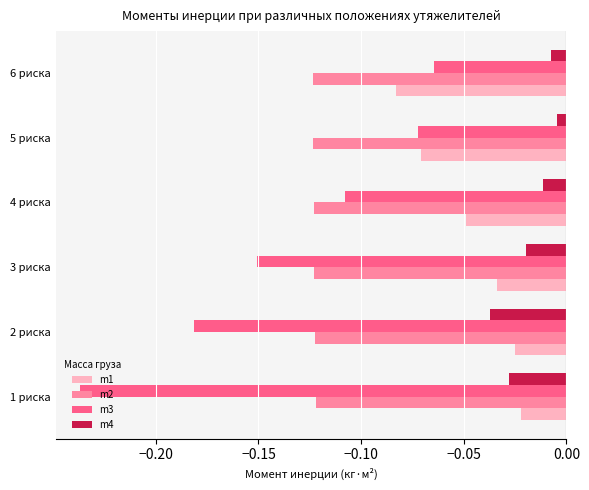

What are all the series names shown in the legend?

m1, m2, m3, m4